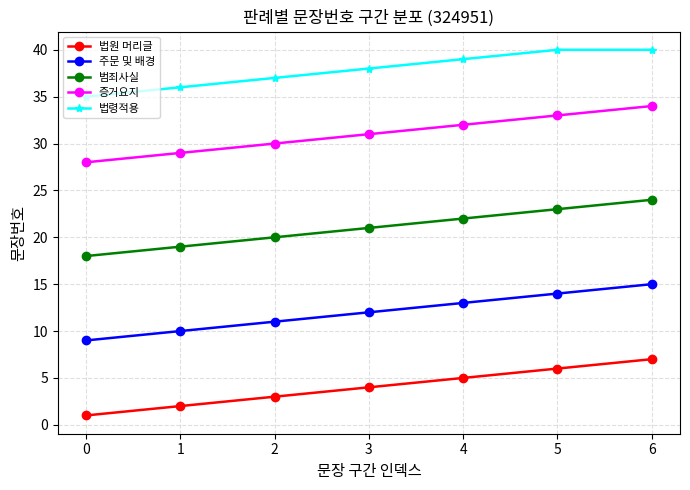

How many categories are shown in the chart?

7